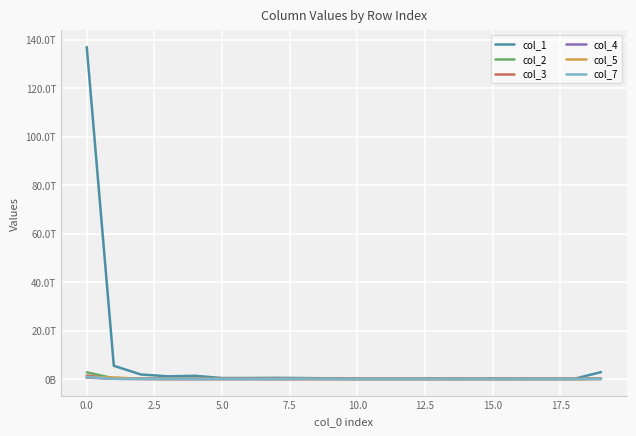

What are all the series names shown in the legend?

col_1, col_2, col_3, col_4, col_5, col_7